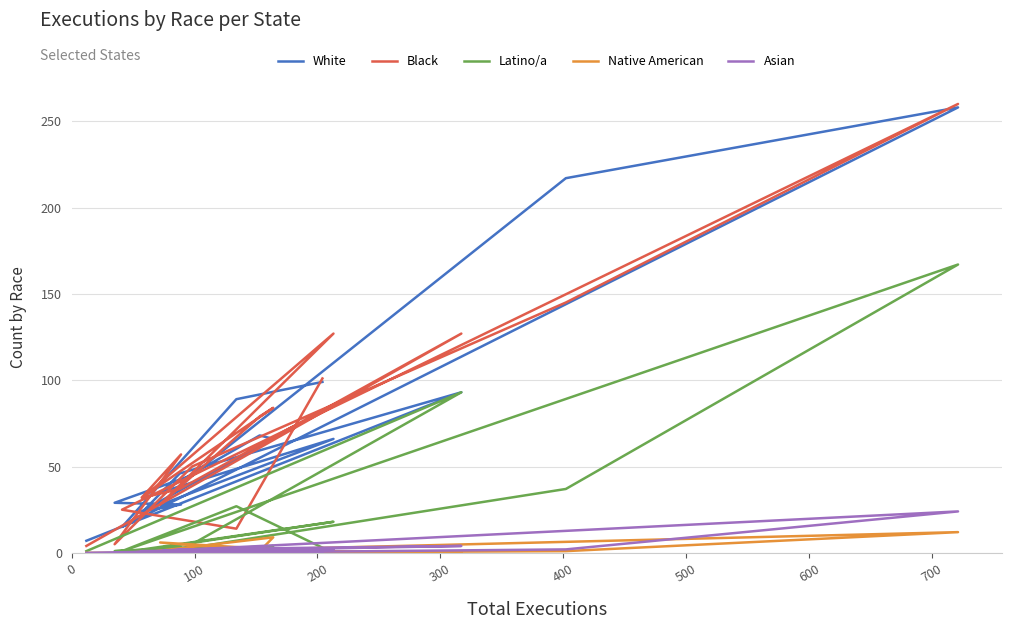

Where is the first local minimum for Latino/a?

200